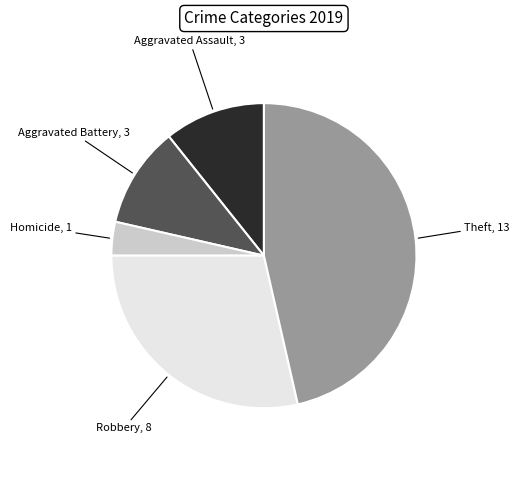

Does any single category account for the majority?

No